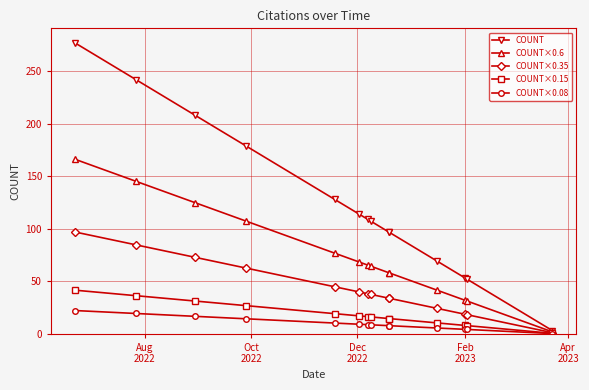

True or false: COUNT×0.35 and COUNT×0.08 intersect in this chart.

False